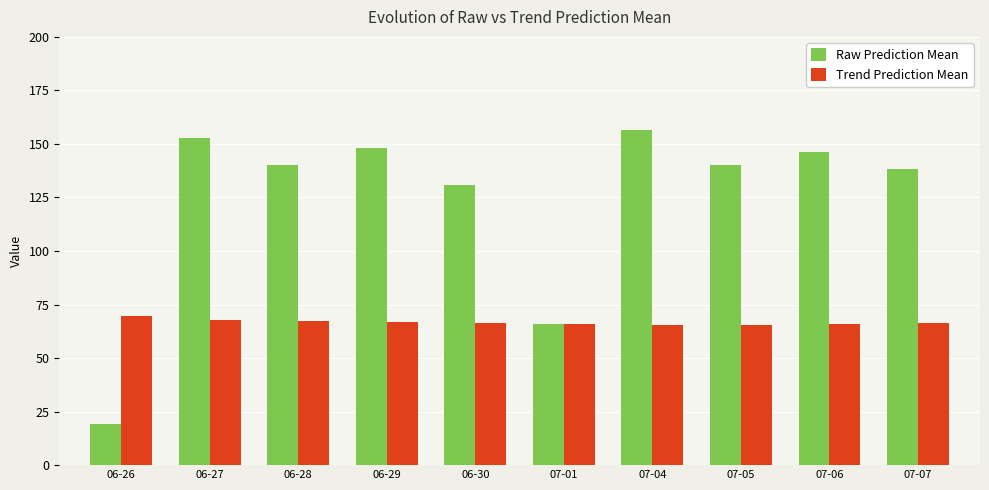

What are all the series names shown in the legend?

Raw Prediction Mean, Trend Prediction Mean